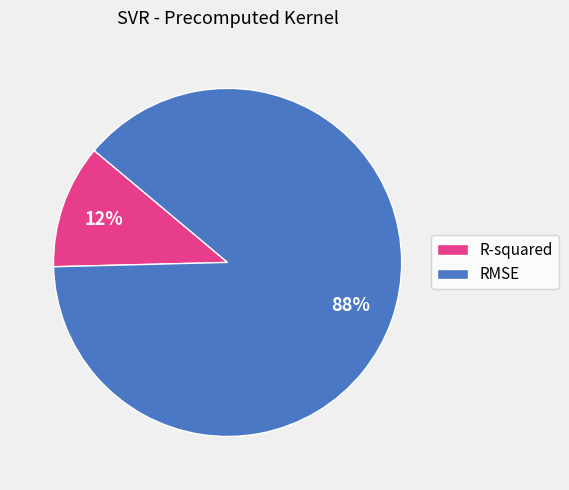

Is it true that RMSE is 88% of the pie?

True